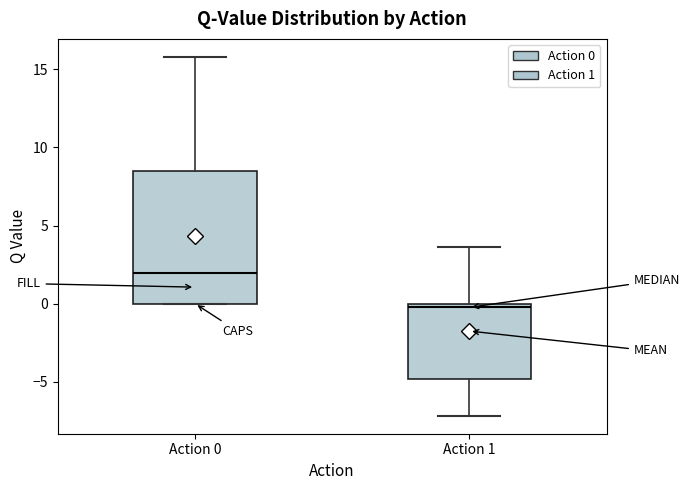

Reading left to right, transcribe this box plot: for each box, give where its median line is, the range the box spans, and where its two whiskers end, as read against the y-axis. The values are not printed on the chart, so give them approximately, as read against the axis.

Action 0: median 2.0, box 0.0 to 8.5, whiskers 0.0 to 16.0
Action 1: median 0.0 (just below the box's upper edge), box -5.0 to 0.0, whiskers -7.0 to 3.5